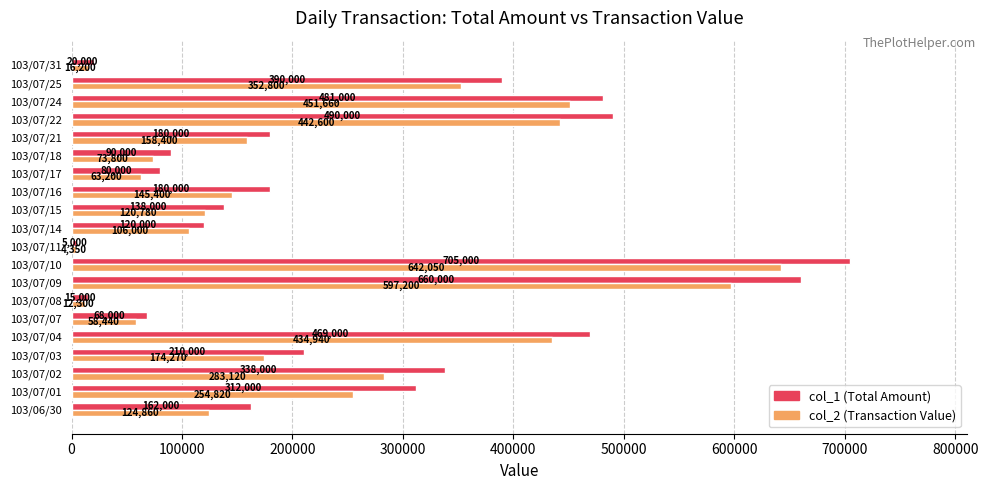

What is the highest value of the col_2 (Transaction Value) series?

642050